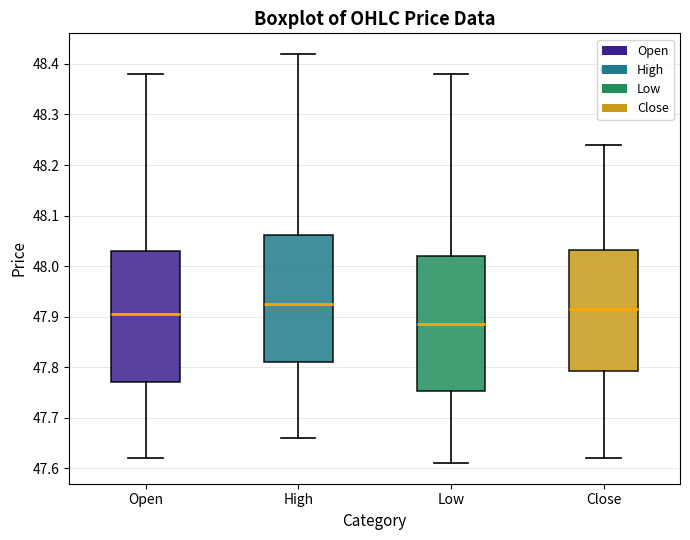

Where does the median line of the box for Open sit on the y-axis? The values are not printed on the chart, so give them approximately, as read against the axis.

47.91